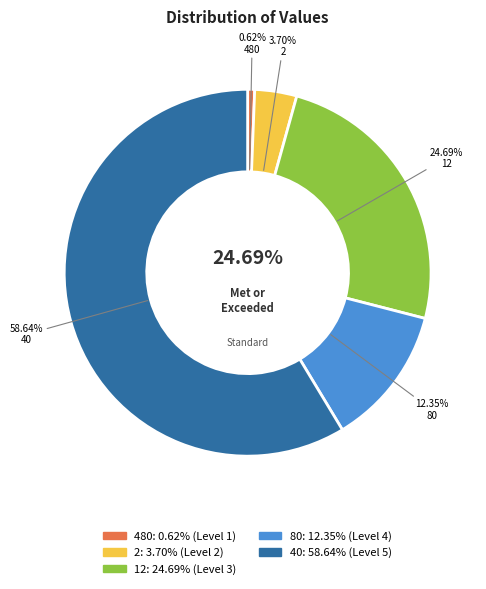

What percentage is the 80 slice, to the nearest percent?

12%